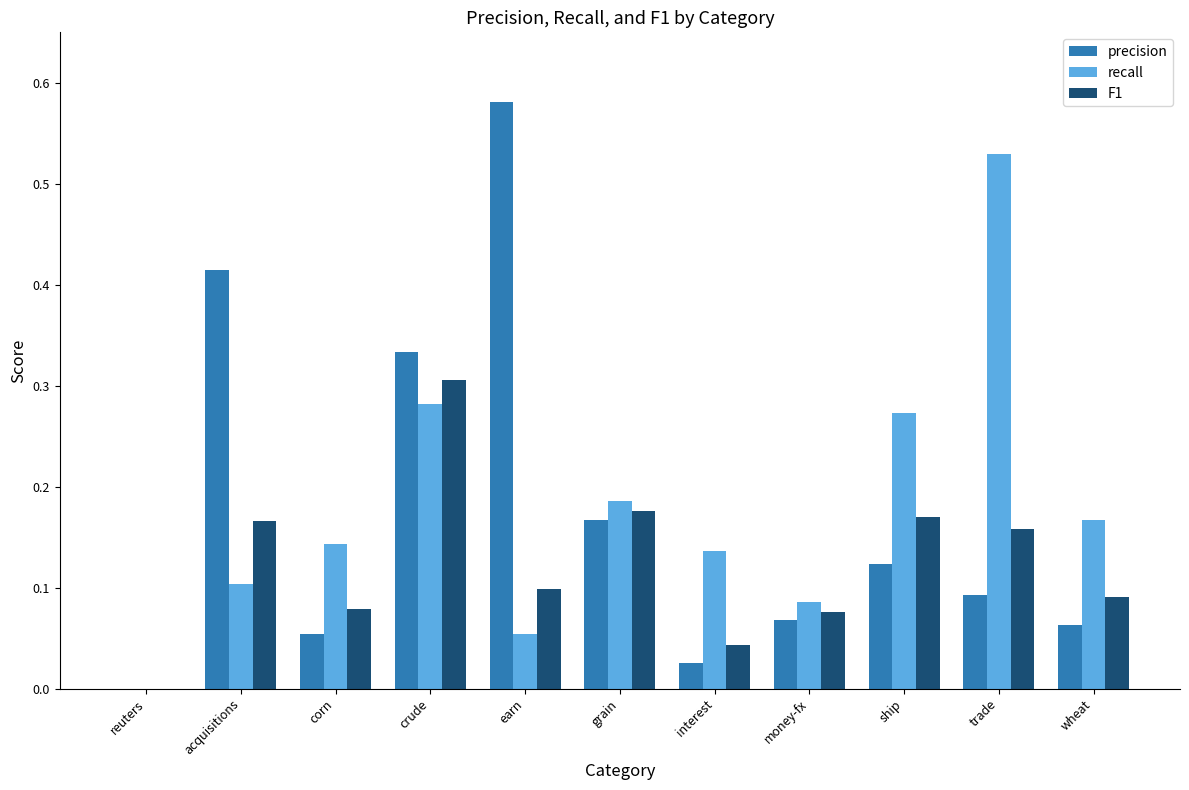

At which label does F1 reach its peak?

crude